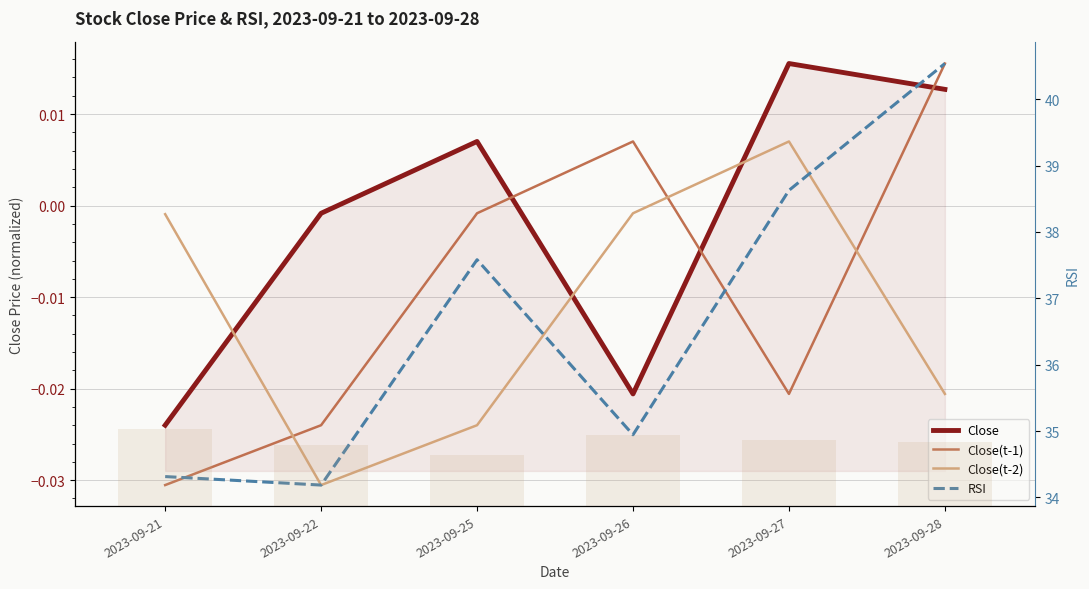

Is it true that Close(t-2) equals 0.0 at 2023-09-27?

True